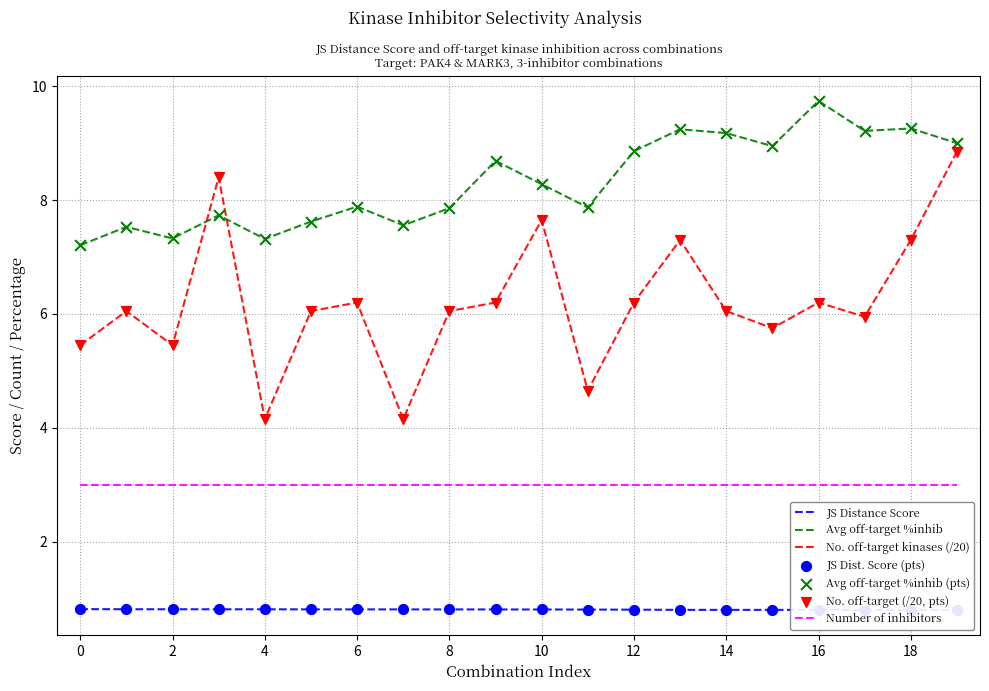

True or false: Number of inhibitors and No. off-target kinases (/20) cross at least once.

False